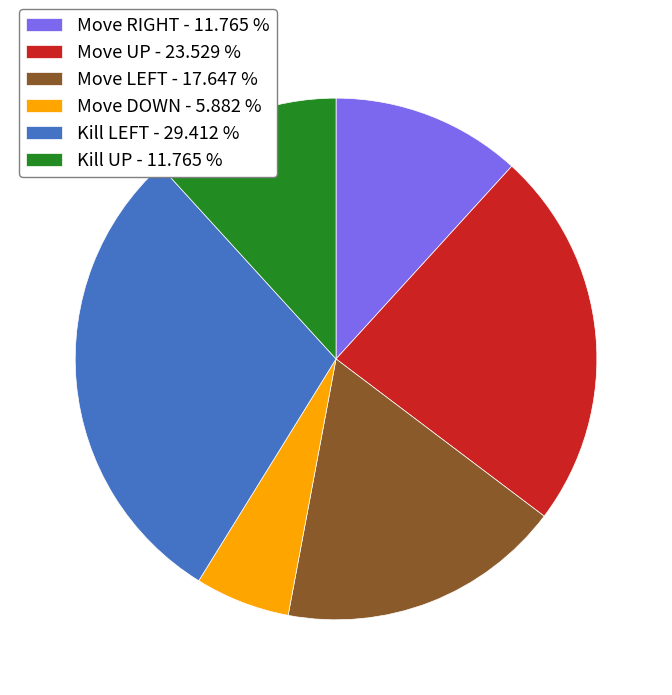

Do Move DOWN - 5.882 % and Move UP - 23.529 % together represent more than half of the pie?

No